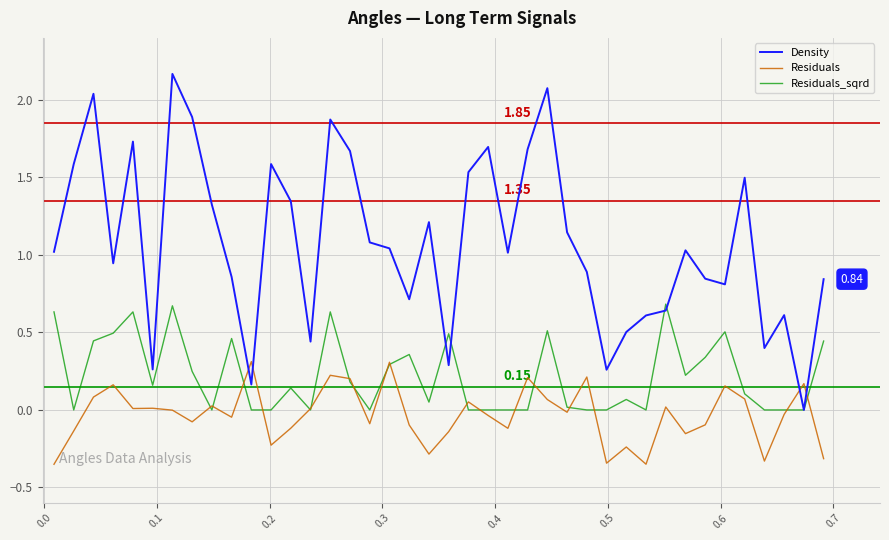

Which series has the largest total across all categories?

Density